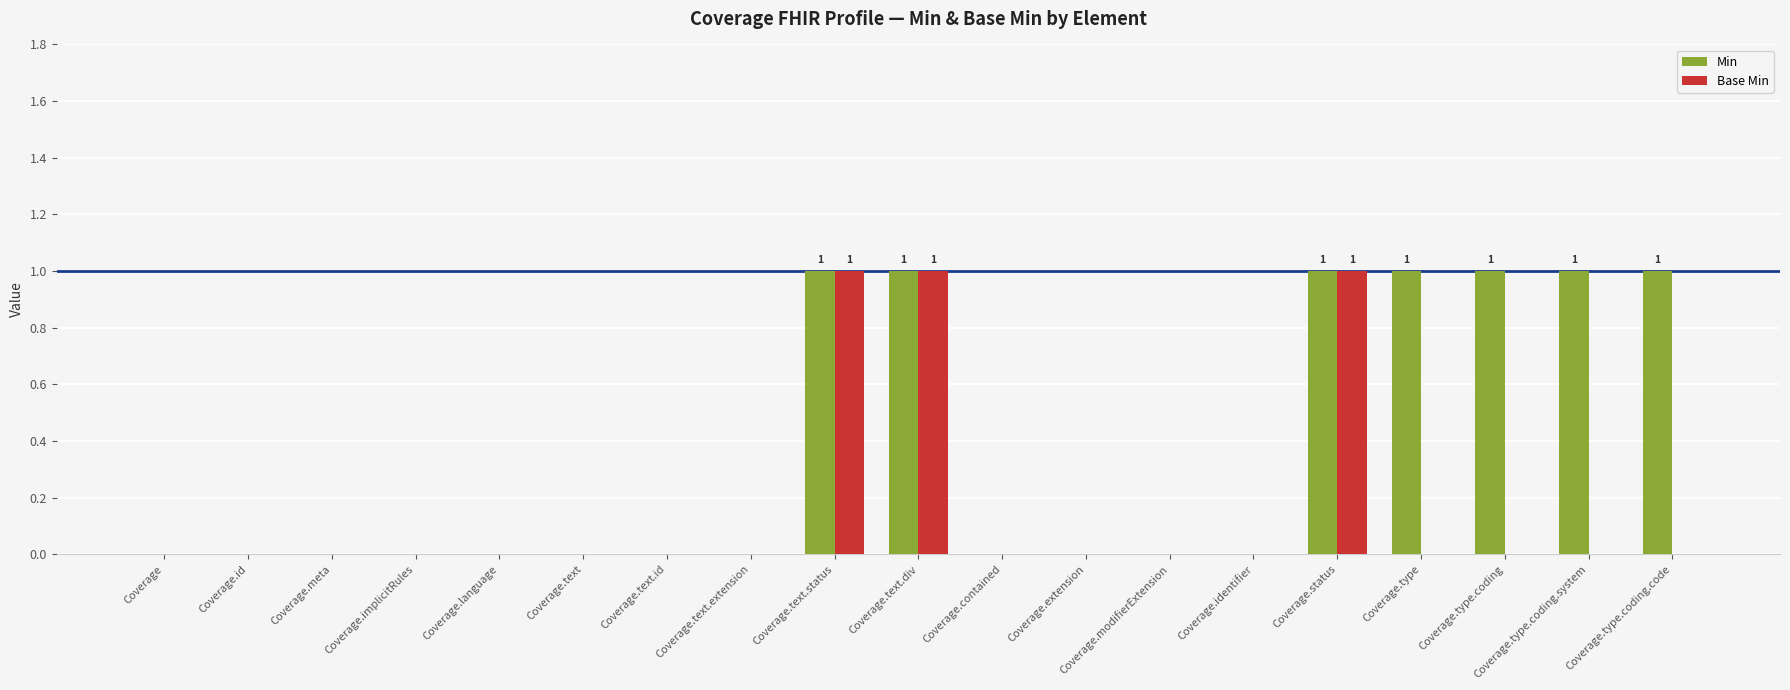

What is the sum of all Min values?

7